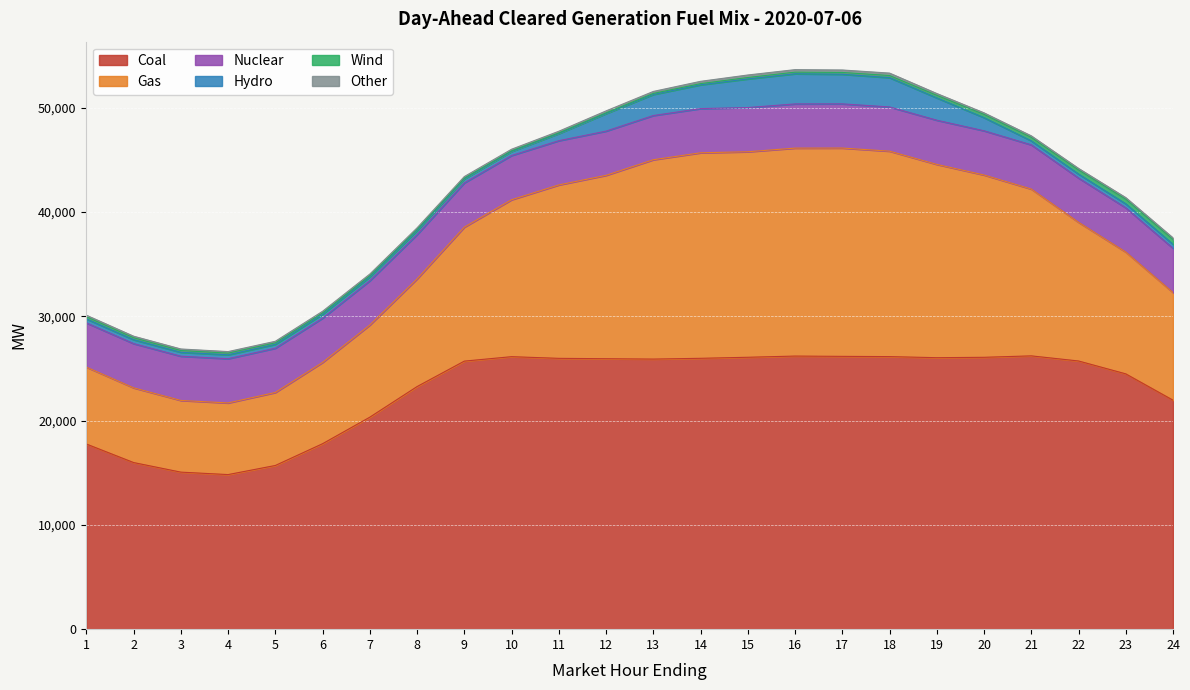

How many data points in Coal are above 25902?

12